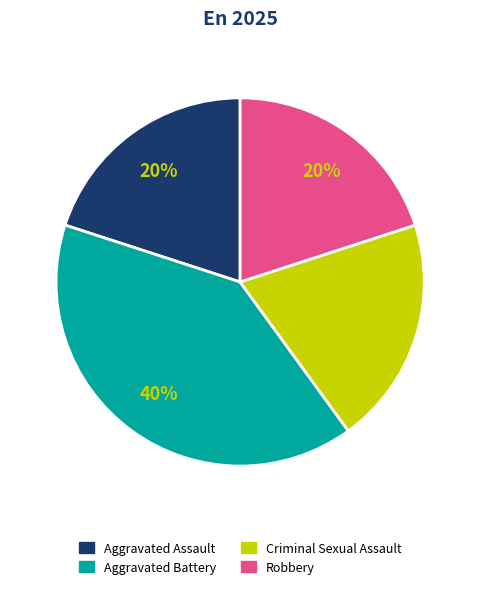

Is it true that Aggravated Assault is 30% of the pie?

False